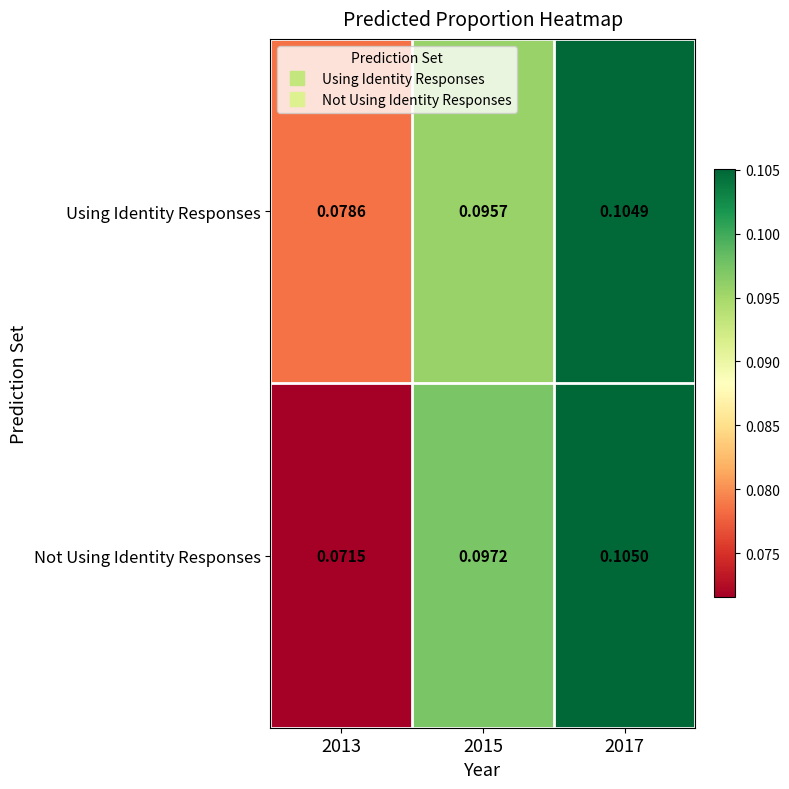

Which series has the largest total across all categories?

Using Identity Responses